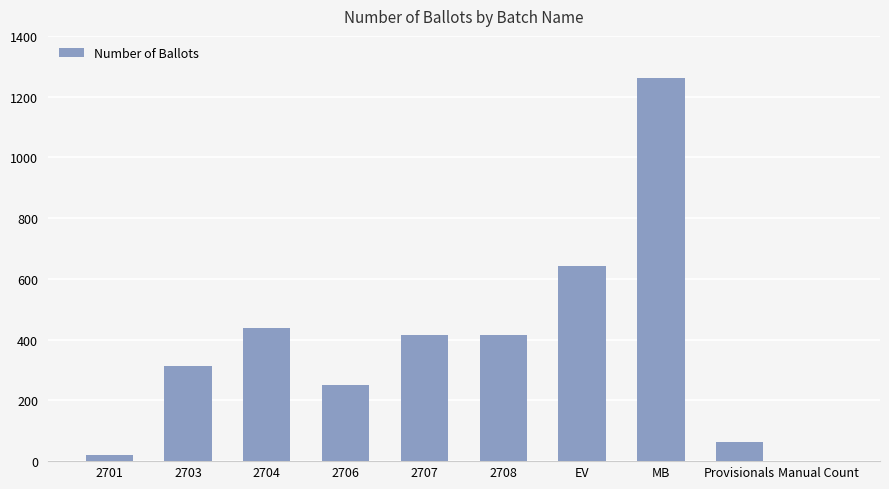

Which category has the highest value across all series?

MB